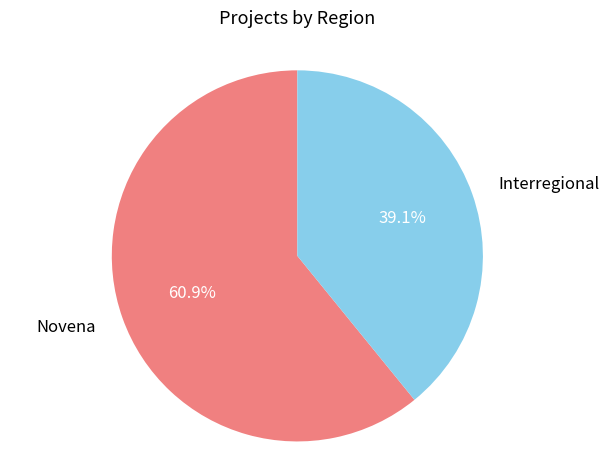

How many slices are in this pie chart?

2